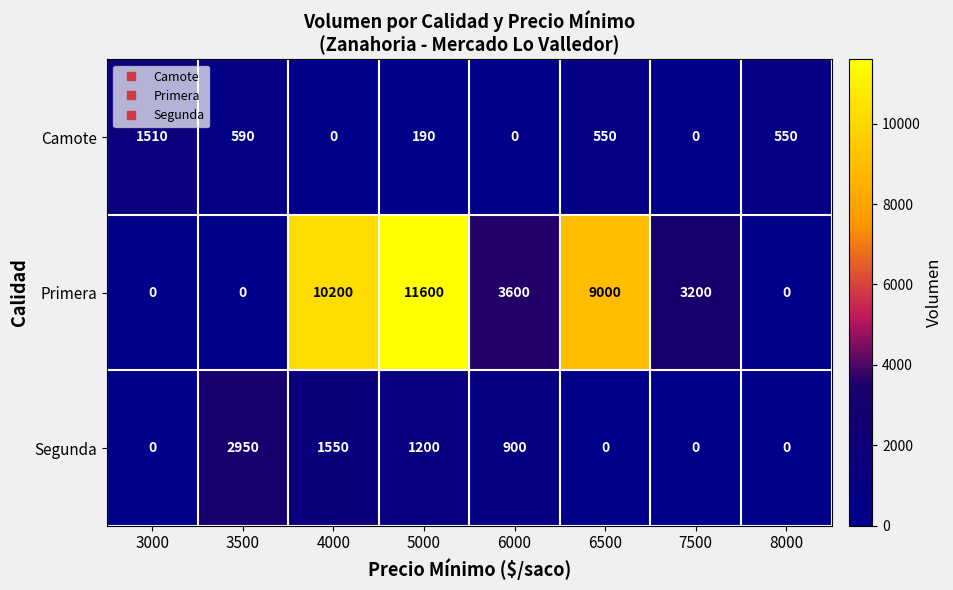

What is the smallest value displayed?

190.0